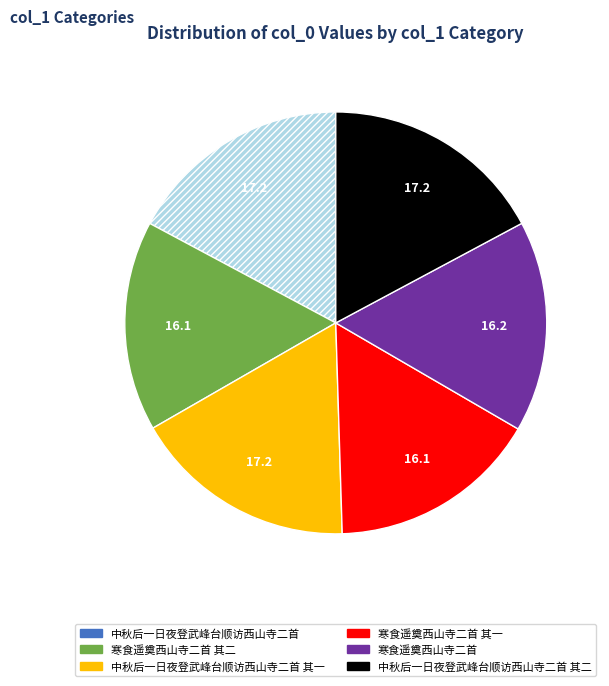

Does any single category account for the majority?

No